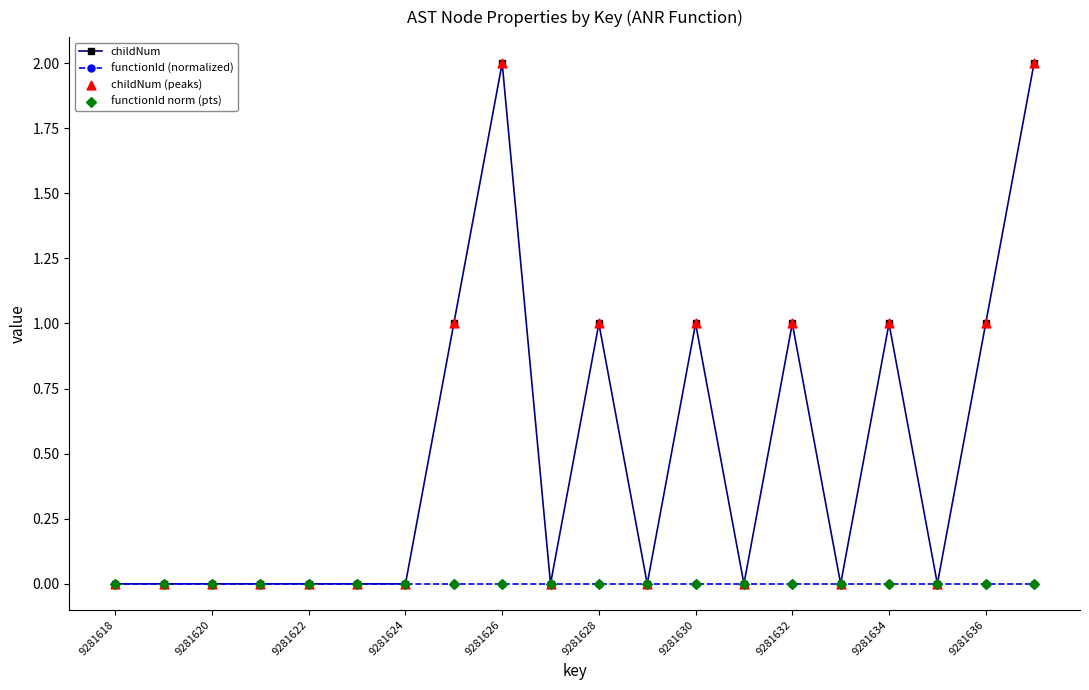

Which series has the largest total across all categories?

childNum